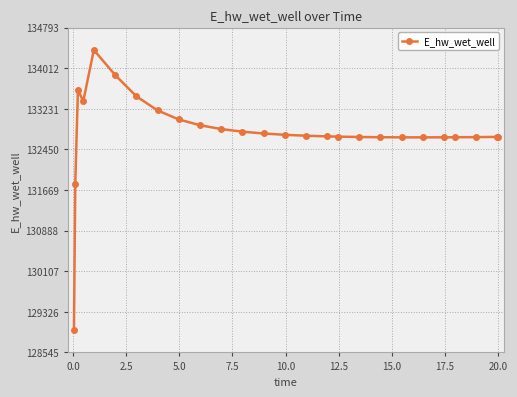

What is the greatest value displayed?

134361.7